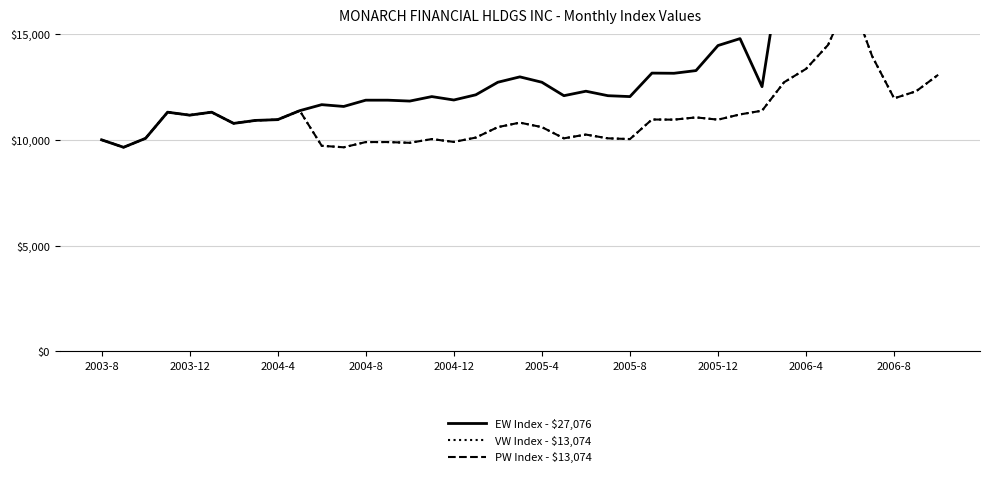

What position from the left is 22?

23